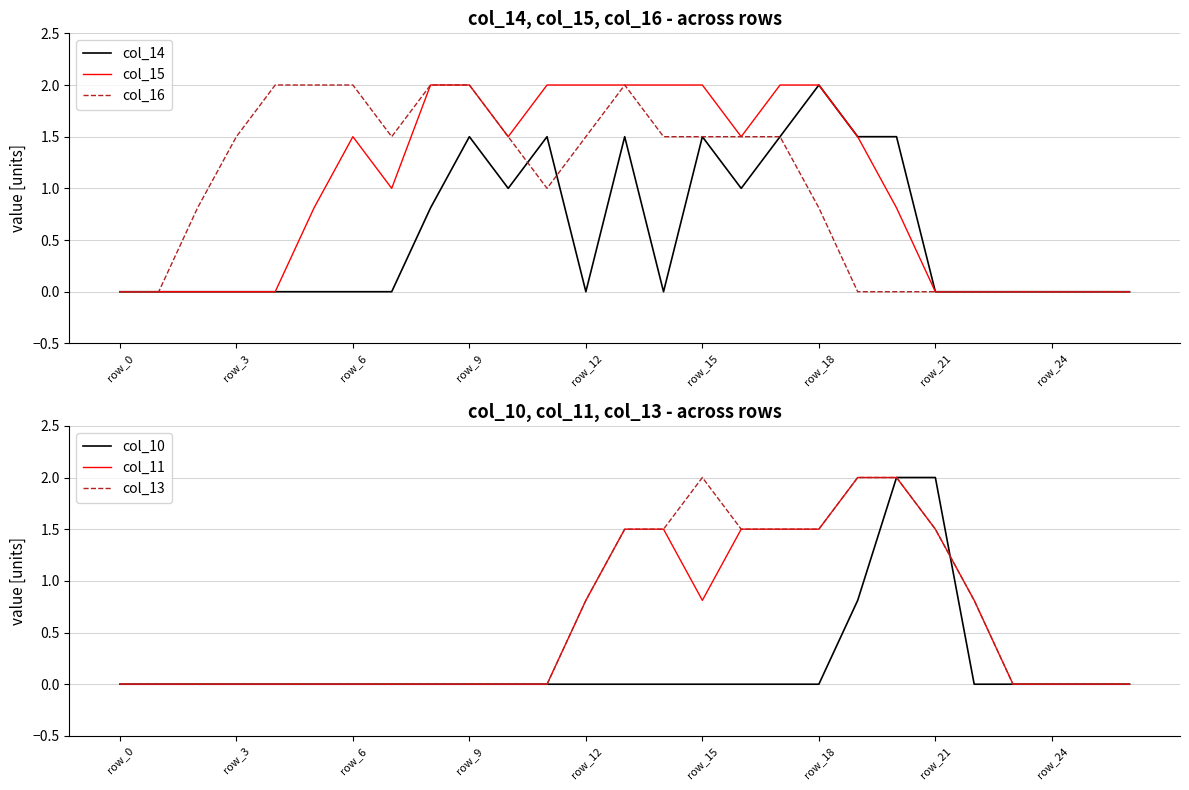

What is the highest value of the col_15 series?

2.0